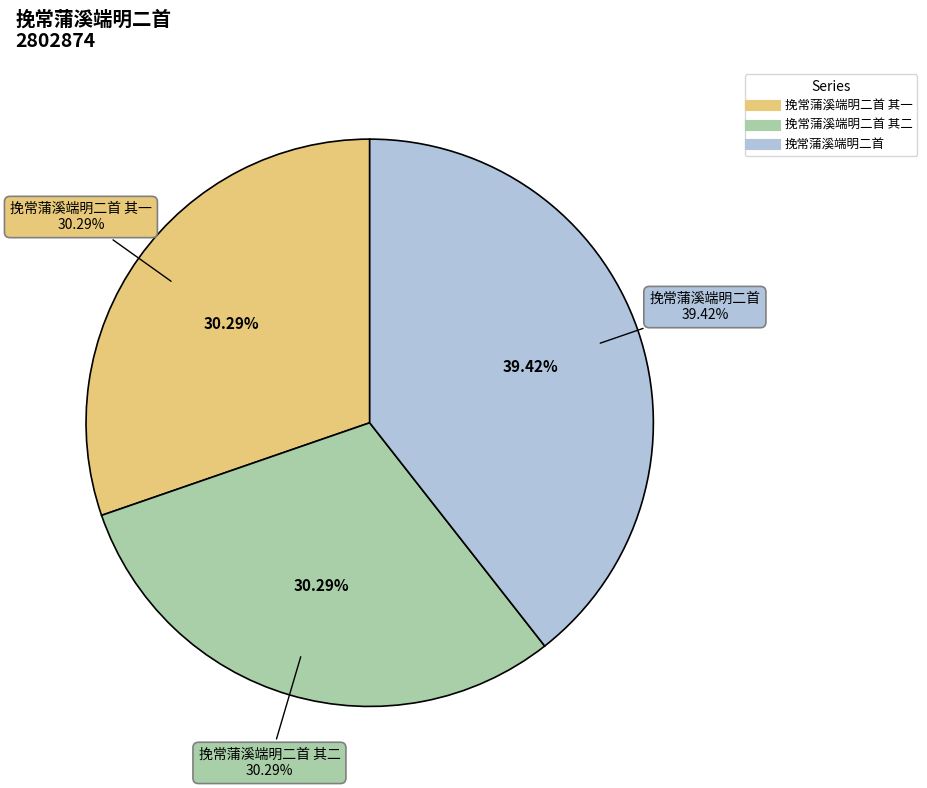

What is the total percentage of 挽常蒲溪端明二首 其一 and 挽常蒲溪端明二首 其二?

60.6%